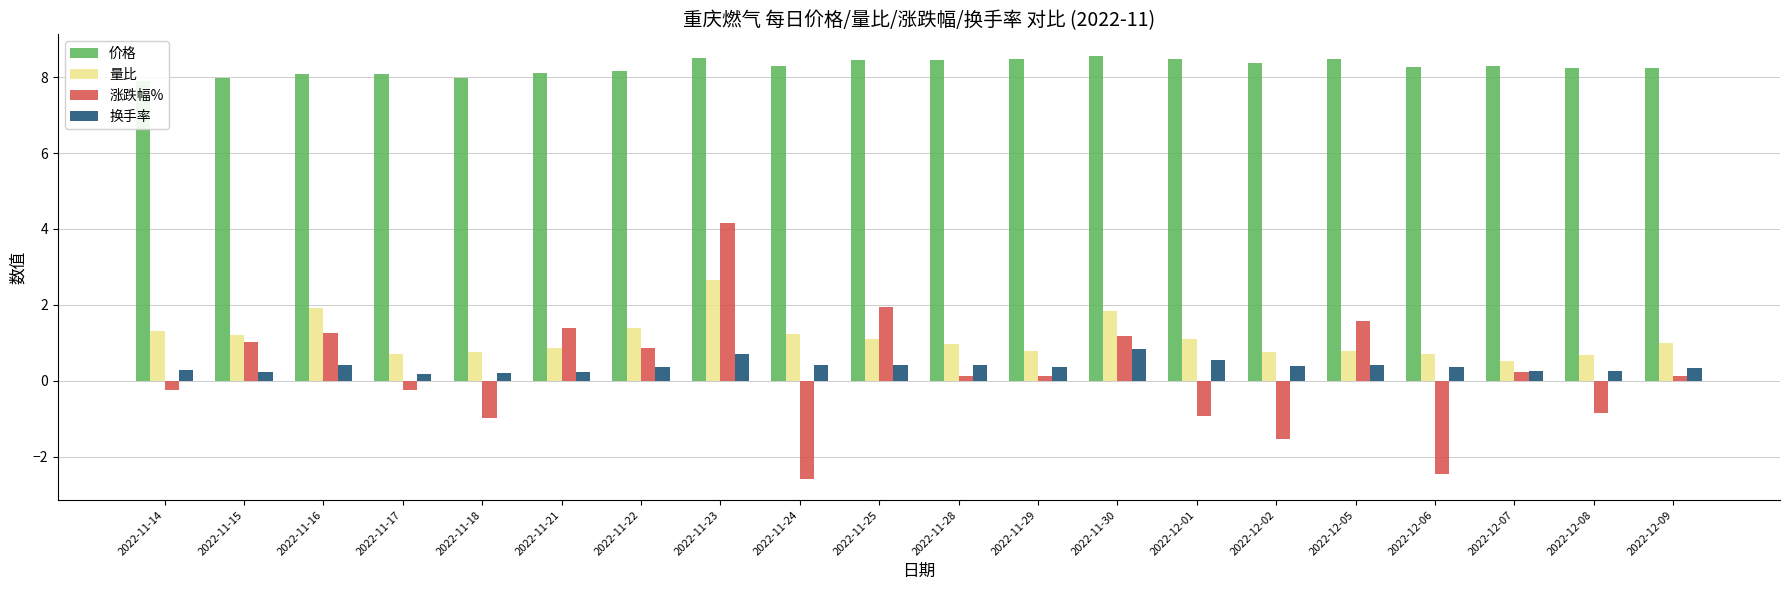

The value of 量比 at 2022-11-23 is 2.6. True or false?

True